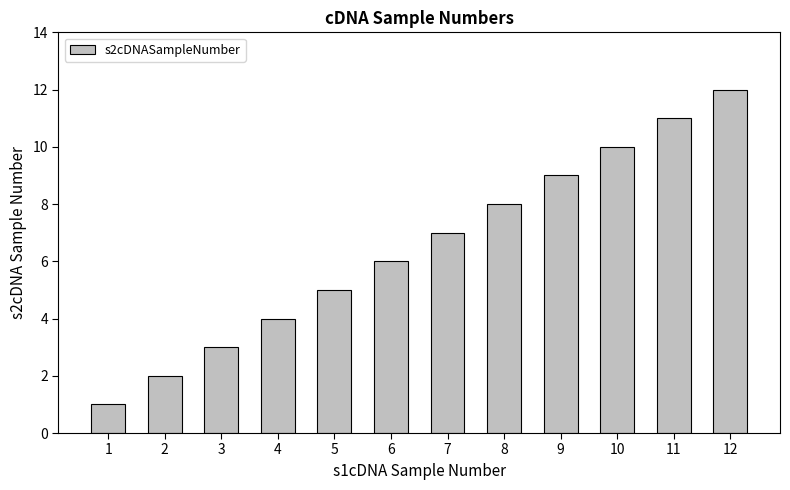

Approximately how many times larger is the value at 7 compared to 2?

3.5